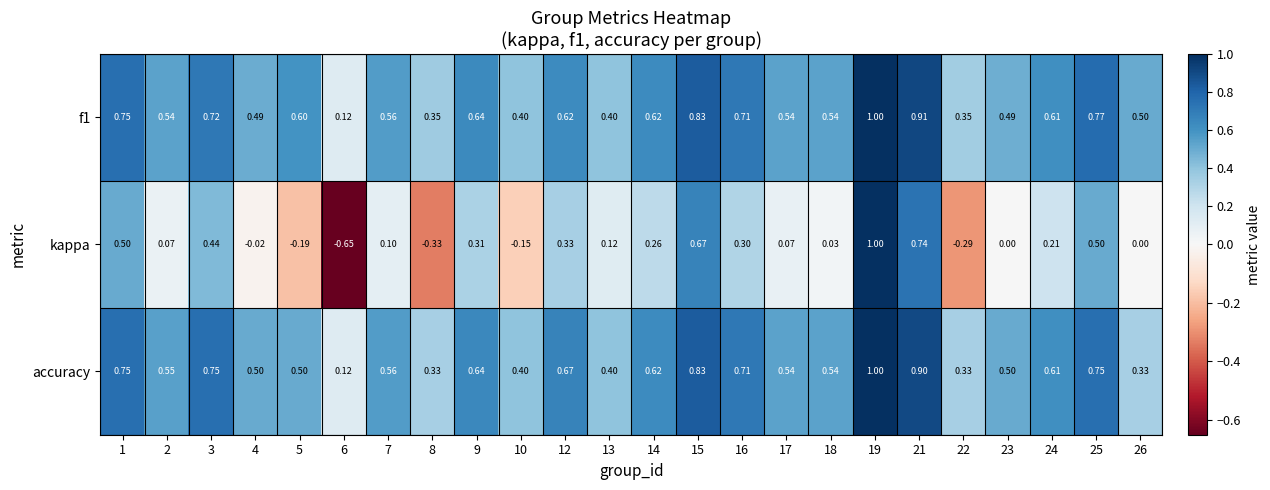

Which series changed the most between 5 and 13?

kappa